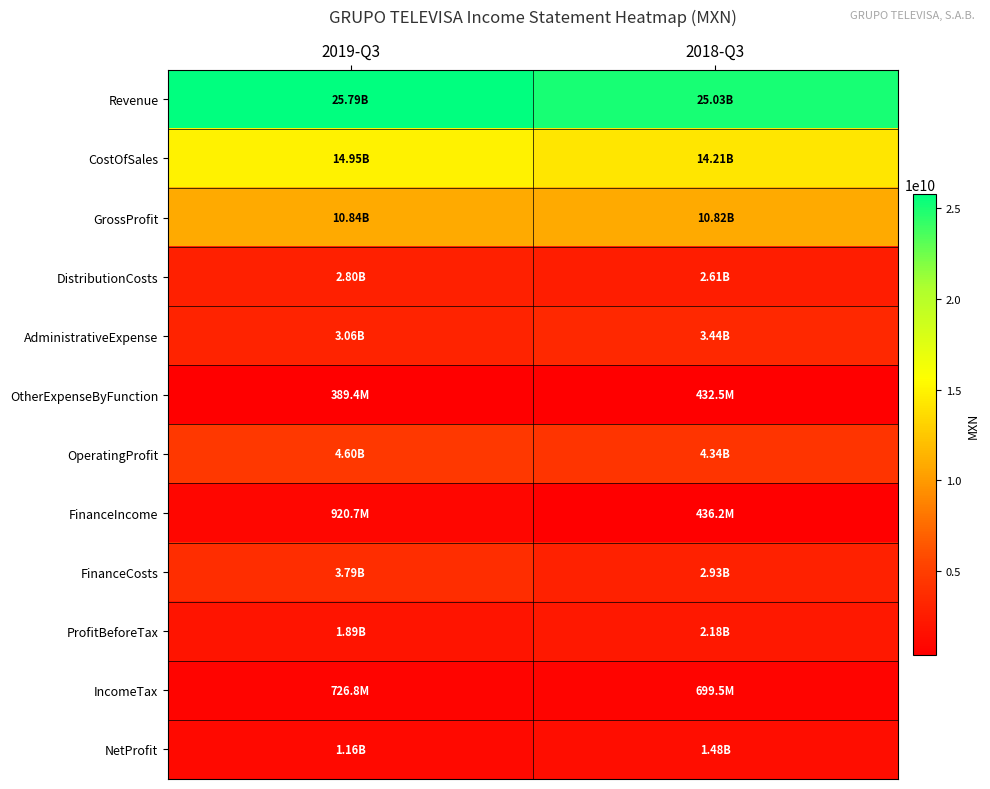

Reading right to left, list all the values displayed in this chart.

Revenue: 2018-Q3=25033234000	2019-Q3=25786149000
CostOfSales: 2018-Q3=14208501000	2019-Q3=14946510000
GrossProfit: 2018-Q3=10824733000	2019-Q3=10839639000
DistributionCosts: 2018-Q3=2609679000	2019-Q3=2797238000
AdministrativeExpense: 2018-Q3=3440751000	2019-Q3=3057286000
OtherExpenseByFunction: 2018-Q3=432463000	2019-Q3=389362000
OperatingProfit: 2018-Q3=4341840000	2019-Q3=4595753000
FinanceIncome: 2018-Q3=436195000	2019-Q3=920723000
FinanceCosts: 2018-Q3=2925538000	2019-Q3=3790923000
ProfitBeforeTax: 2018-Q3=2179106000	2019-Q3=1885470000
IncomeTax: 2018-Q3=699487000	2019-Q3=726784000
NetProfit: 2018-Q3=1479619000	2019-Q3=1158686000